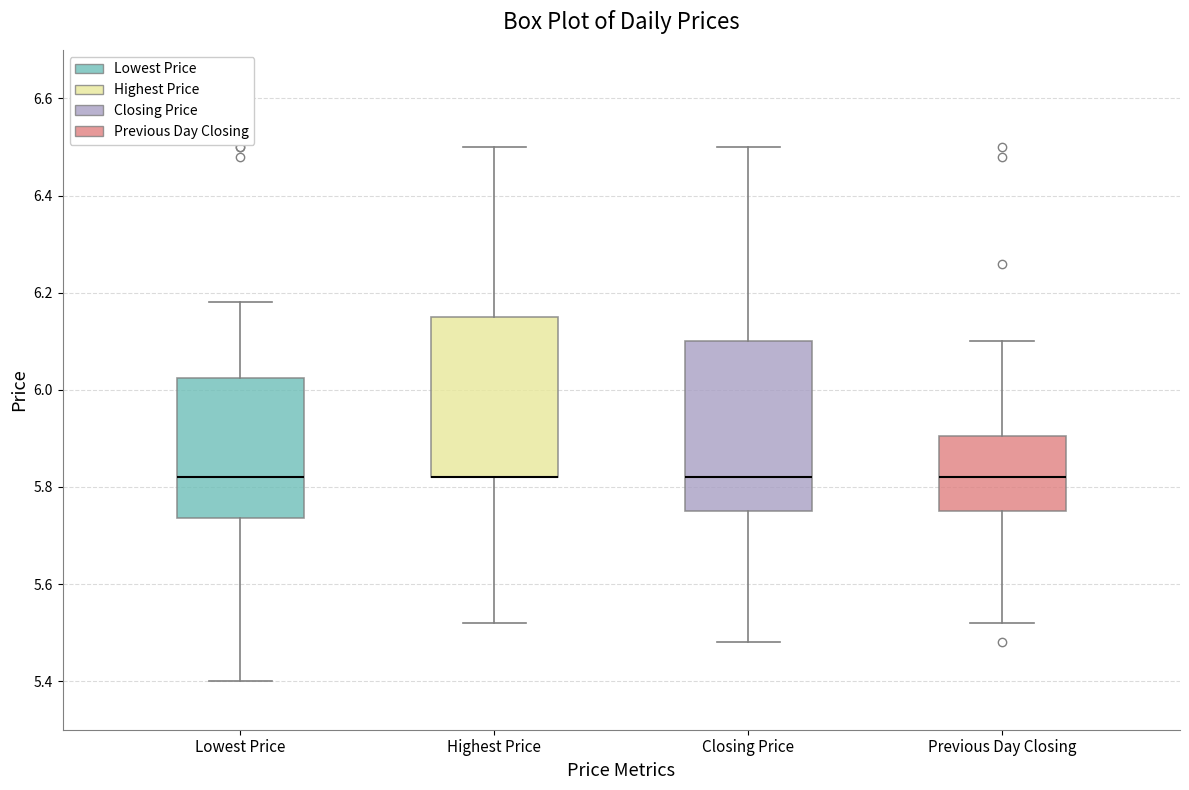

Where does the lower whisker of the box for Lowest Price end on the y-axis? The values are not printed on the chart, so give them approximately, as read against the axis.

5.40